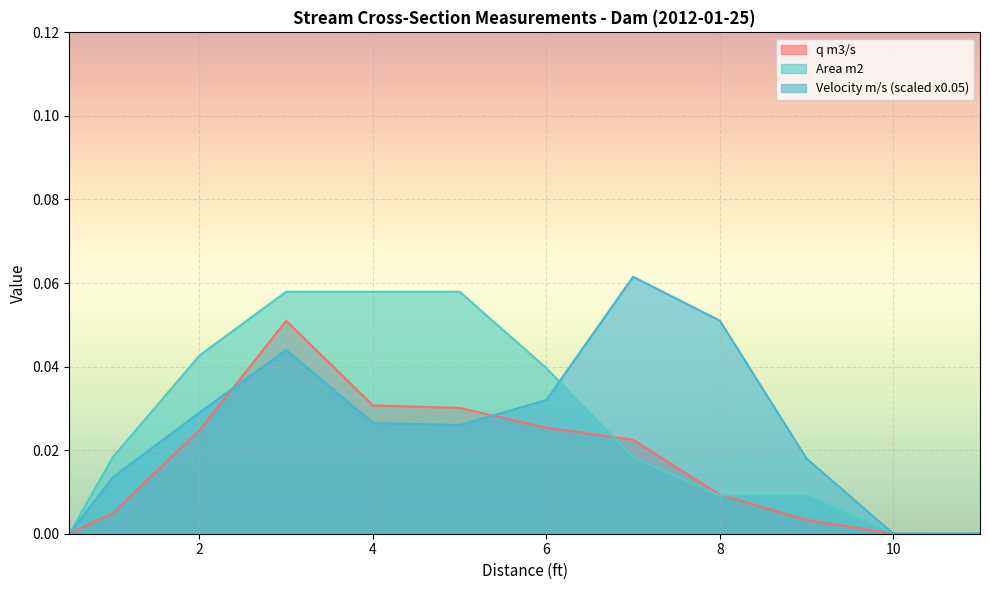

What is the label of the 12th point from the left?

11